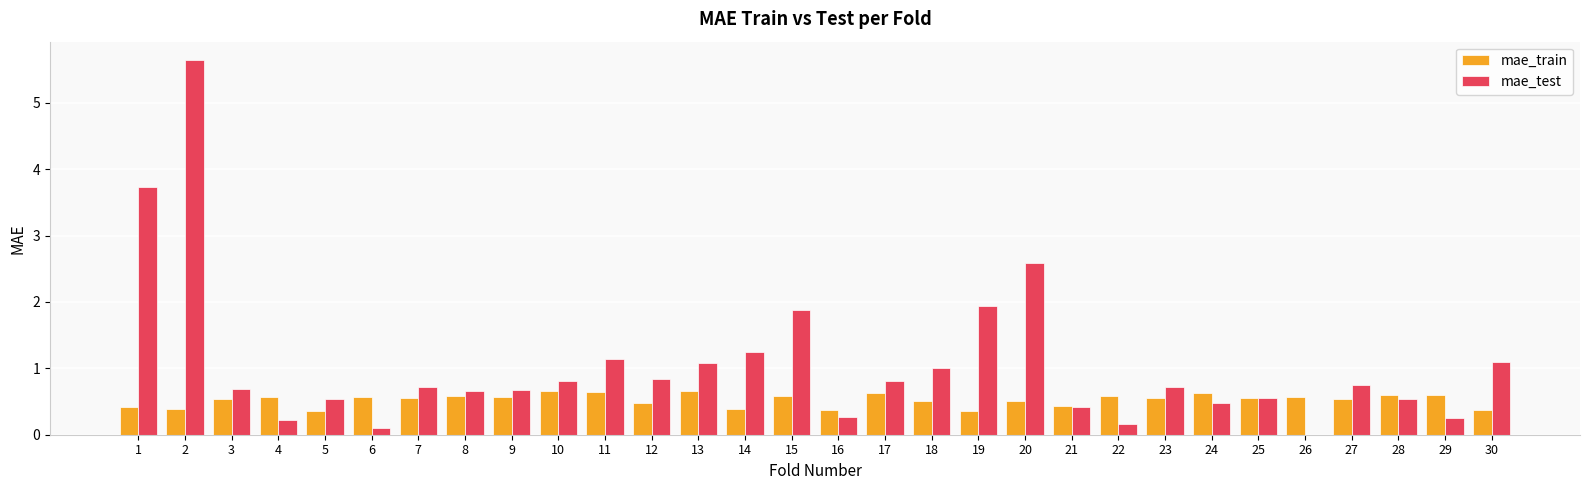

At which category is the sum across all series the highest?

2